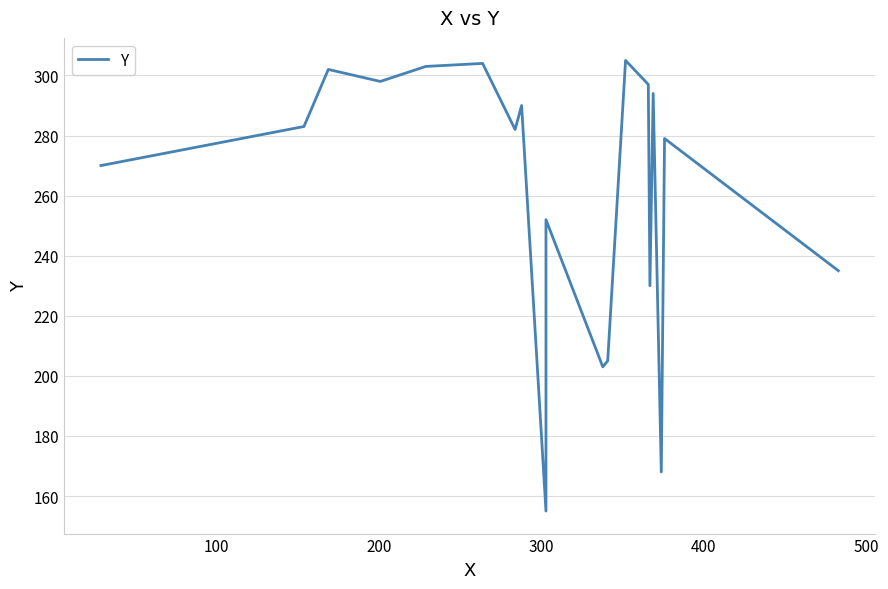

How many points are lower than both their immediate neighbors (excluding endpoints)?

6